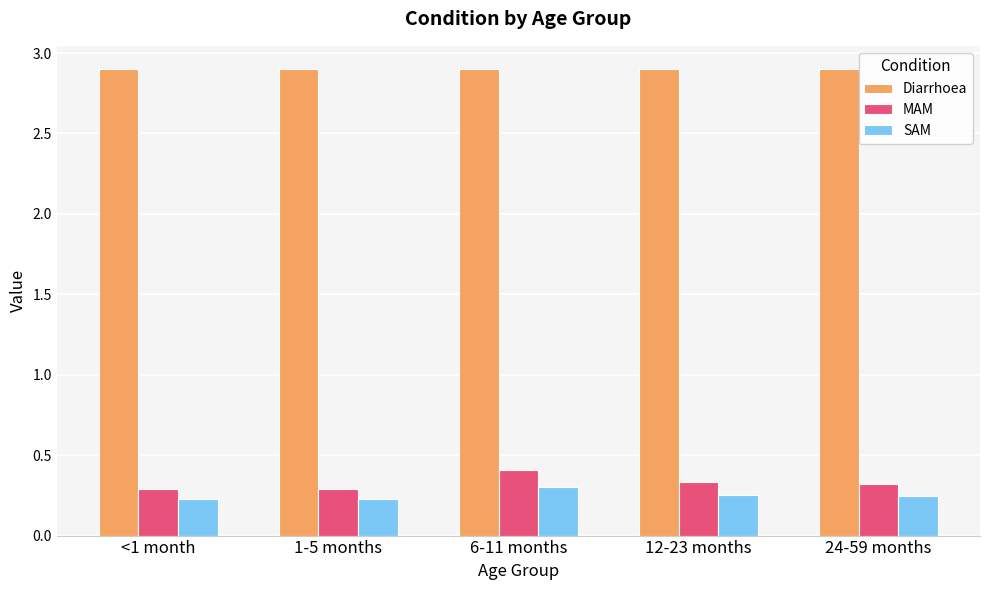

How many groups of bars are there?

5